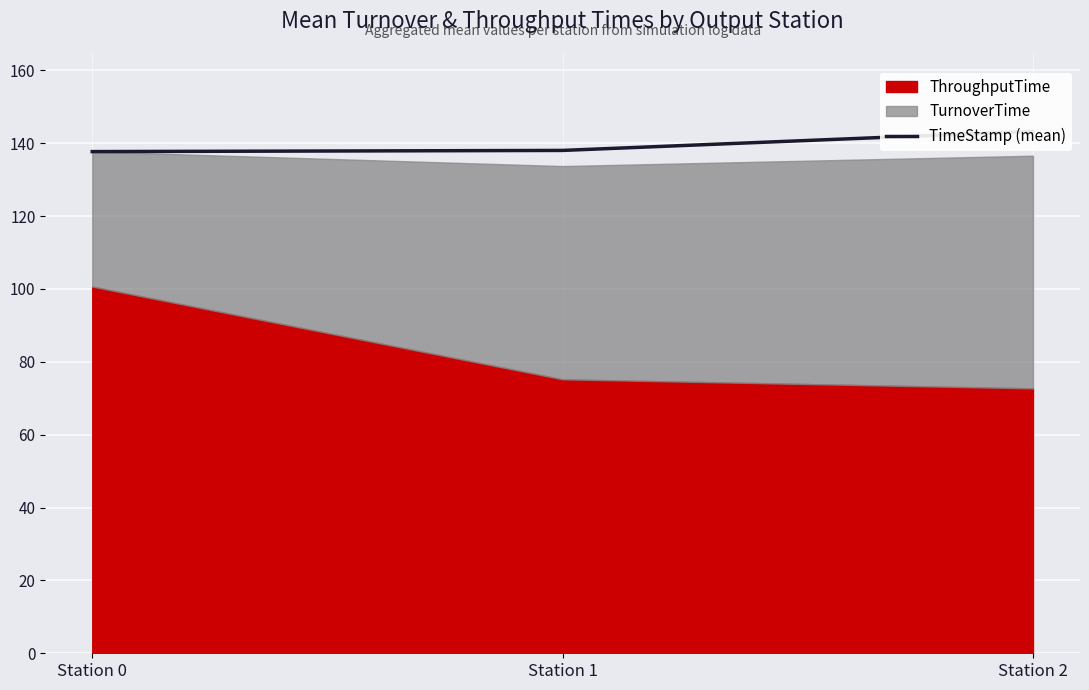

How many data points are above 138?

2